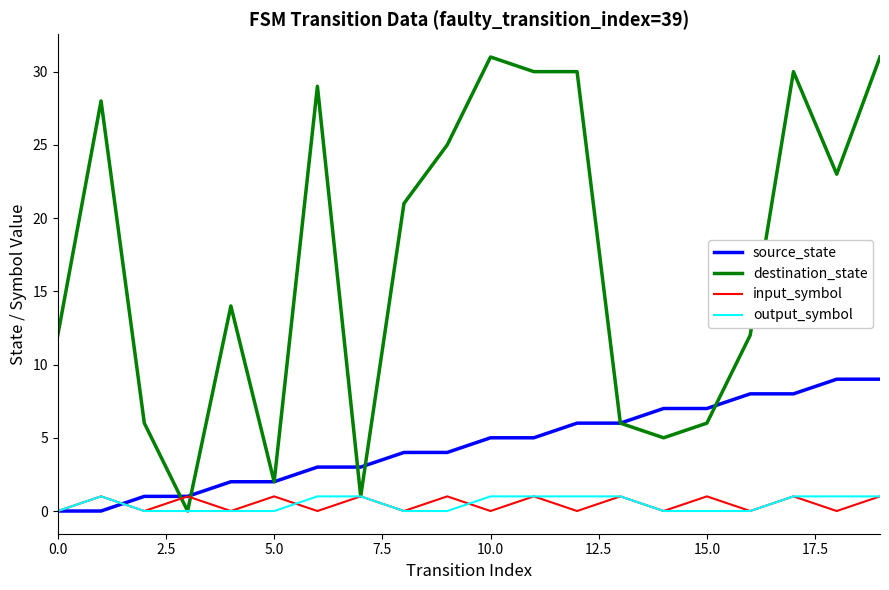

Which series has the widest spread of values?

destination_state